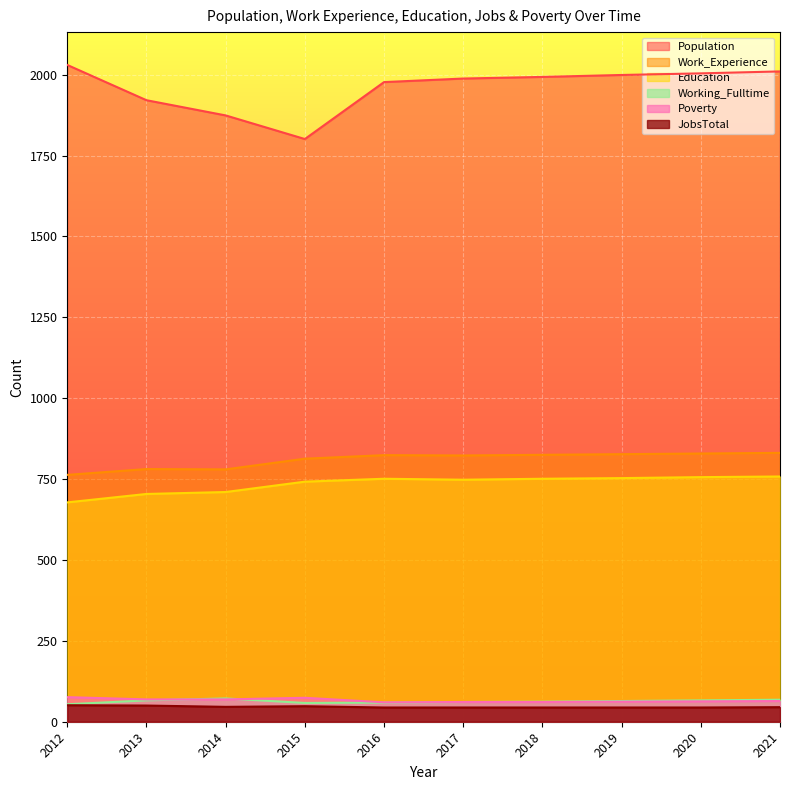

What is the highest value of the Work_Experience series?

831